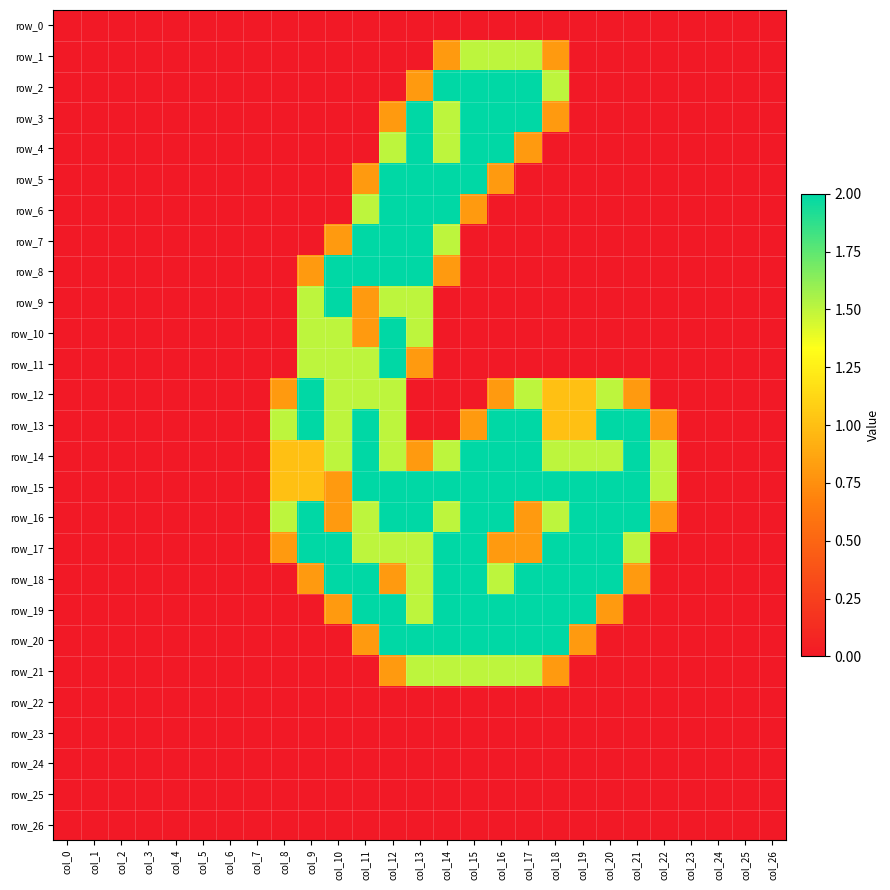

What is the sum of all row_19 values?

19.1